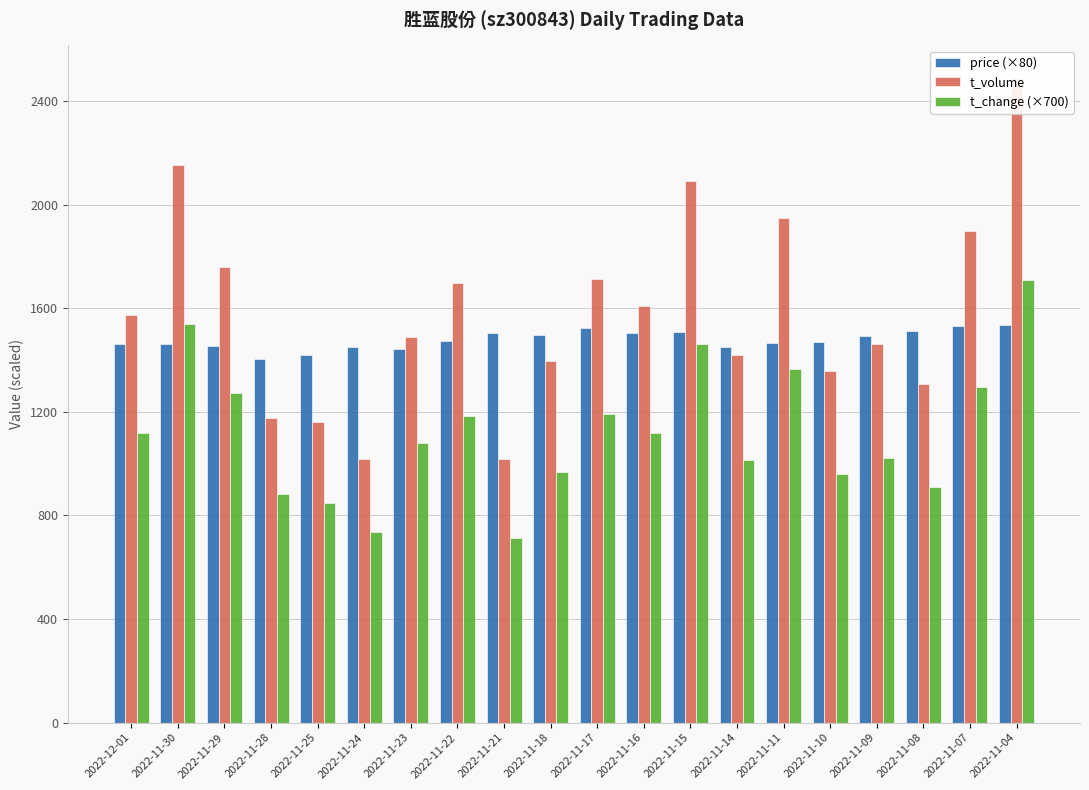

How many bars are there in total?

60